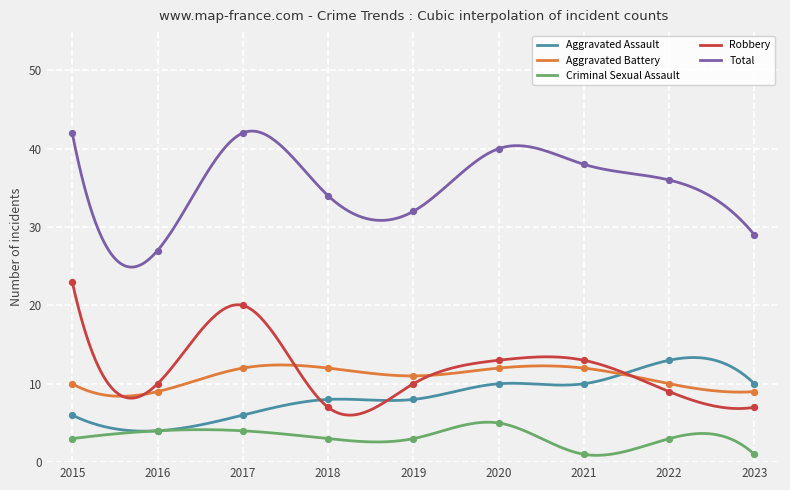

Which series has the widest spread of Y values?

Robbery